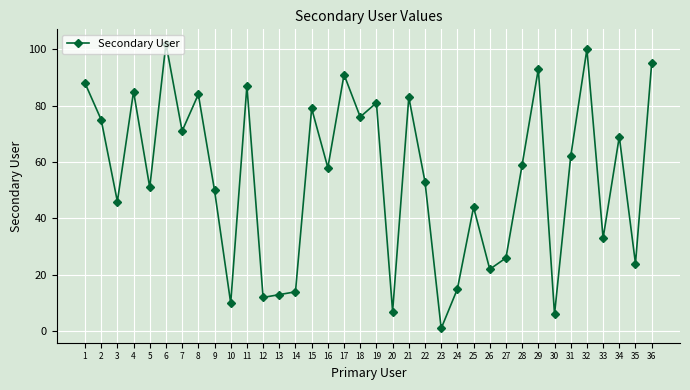

Count the number of categories in the chart.

36